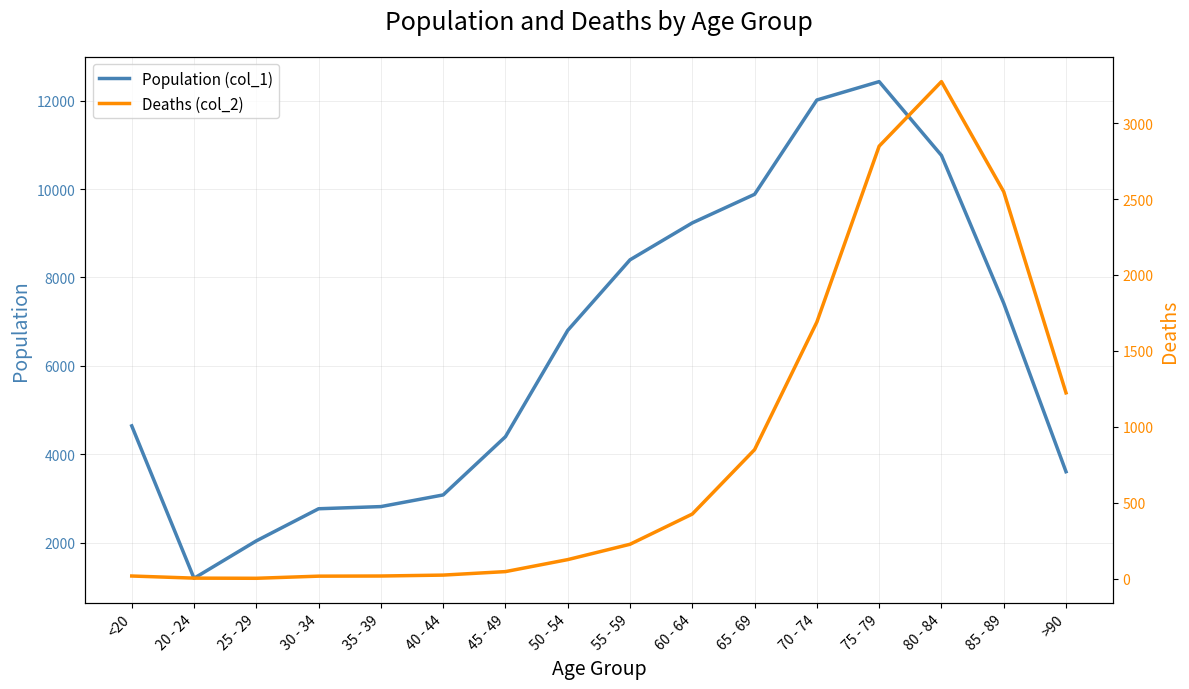

True or false: Population (col_1) and Deaths (col_2) cross at least once.

False